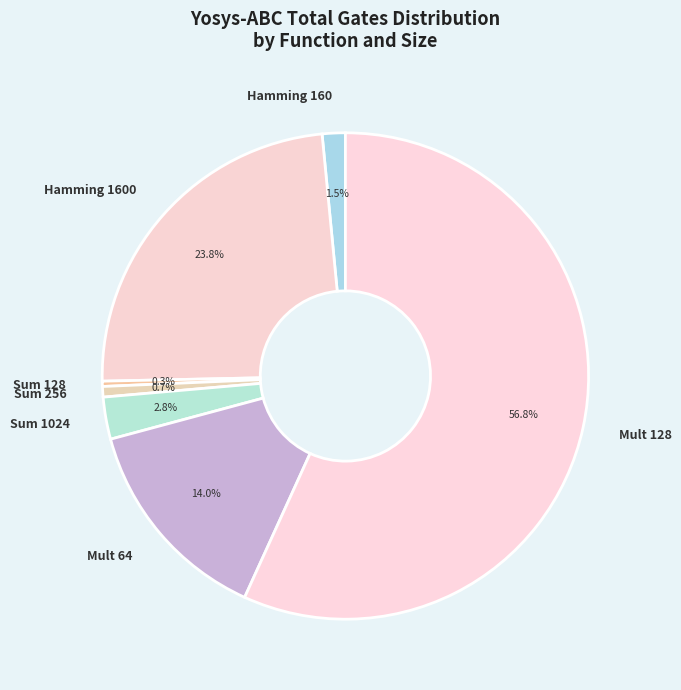

Between Mult 64 and Sum 256, which is larger?

Mult 64